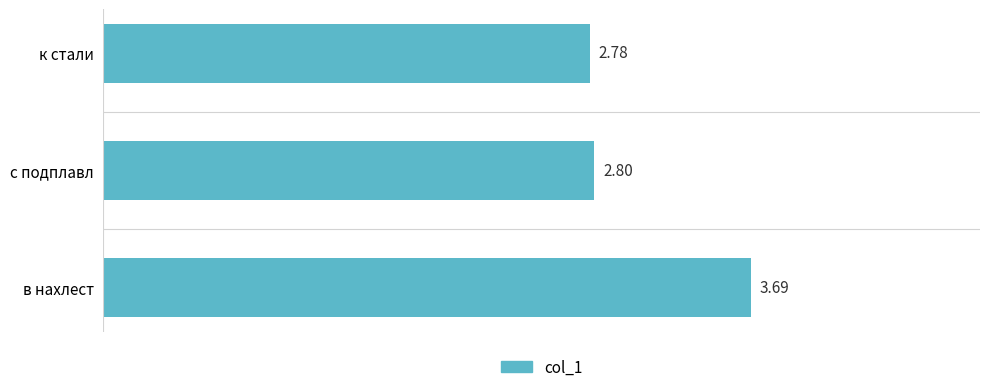

At which label is the value closest to 3?

с подплавл